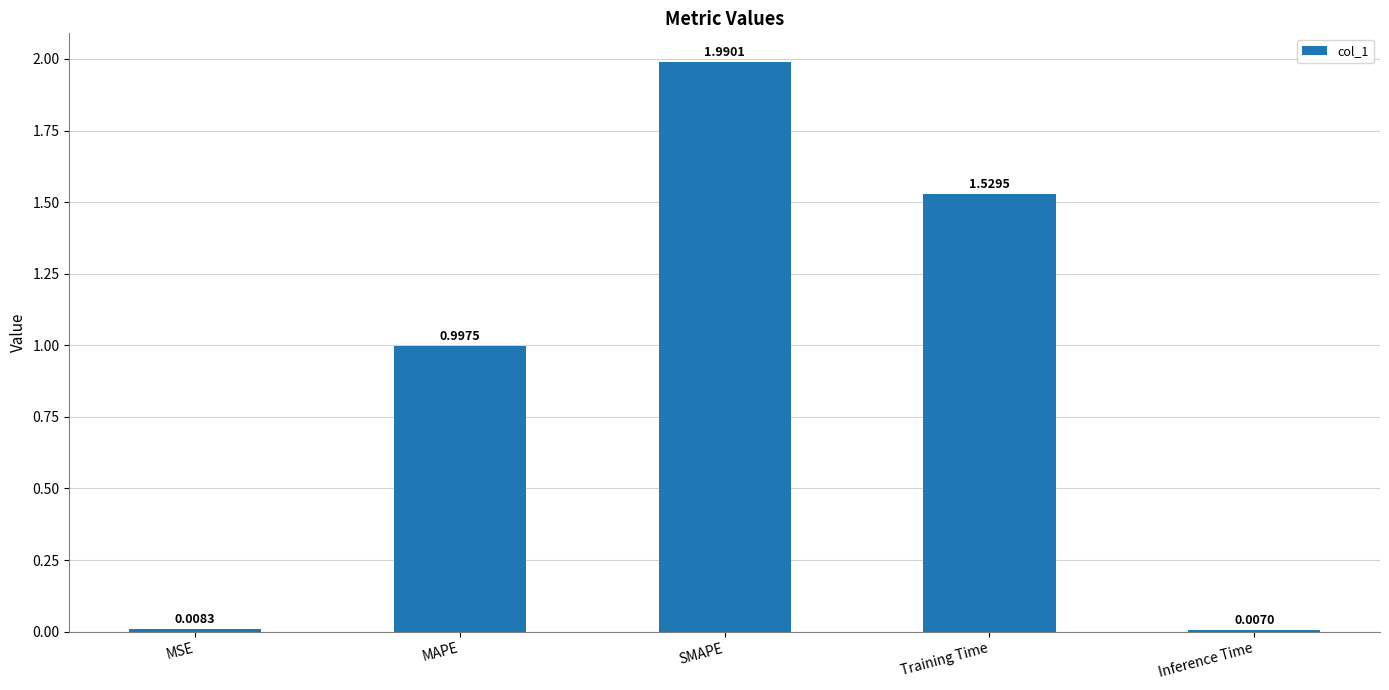

Which category has the highest value across all series?

SMAPE